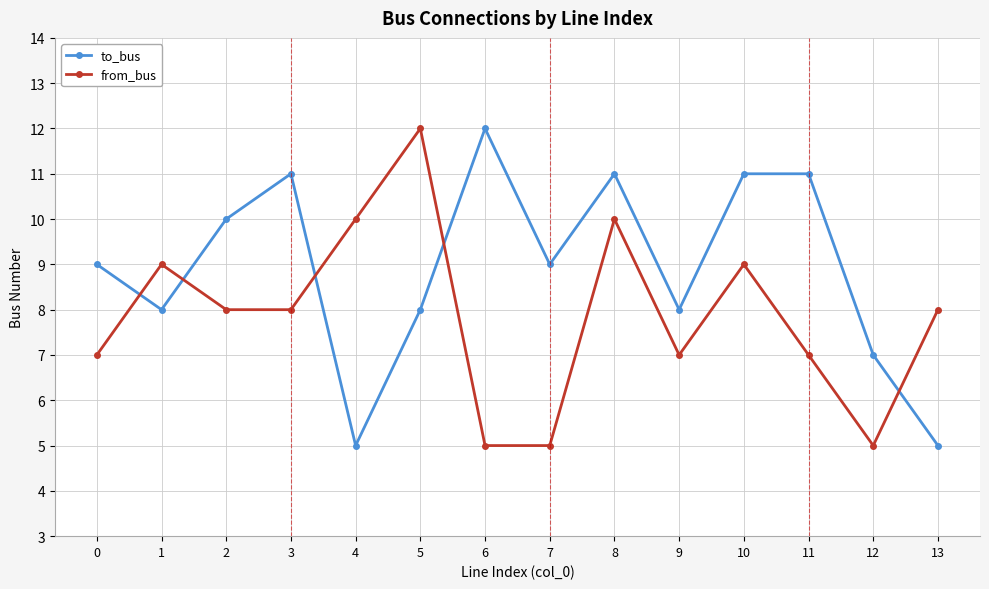

Is the value of from_bus at 7 greater than the value of to_bus at 10?

No